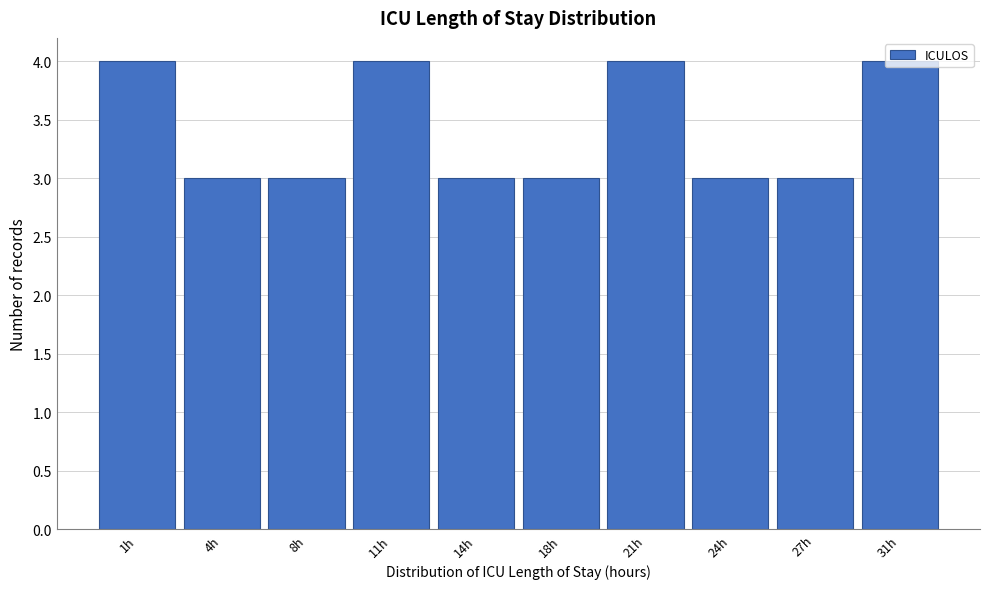

What is the smallest value displayed?

3